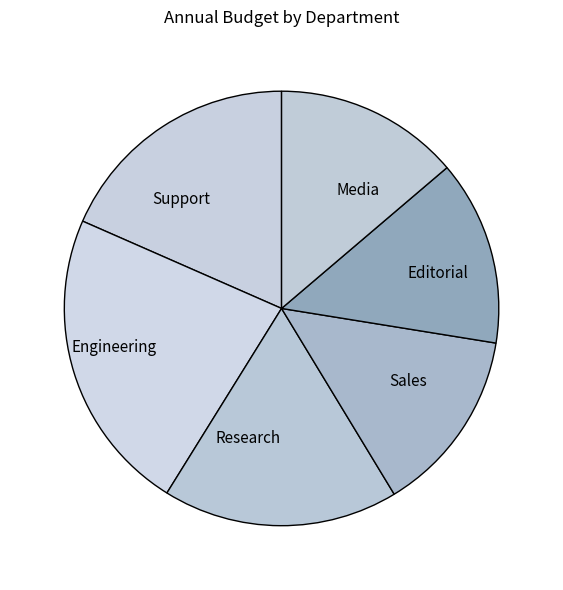

Approximately how many times larger is the value at Editorial compared to Media?

1.0